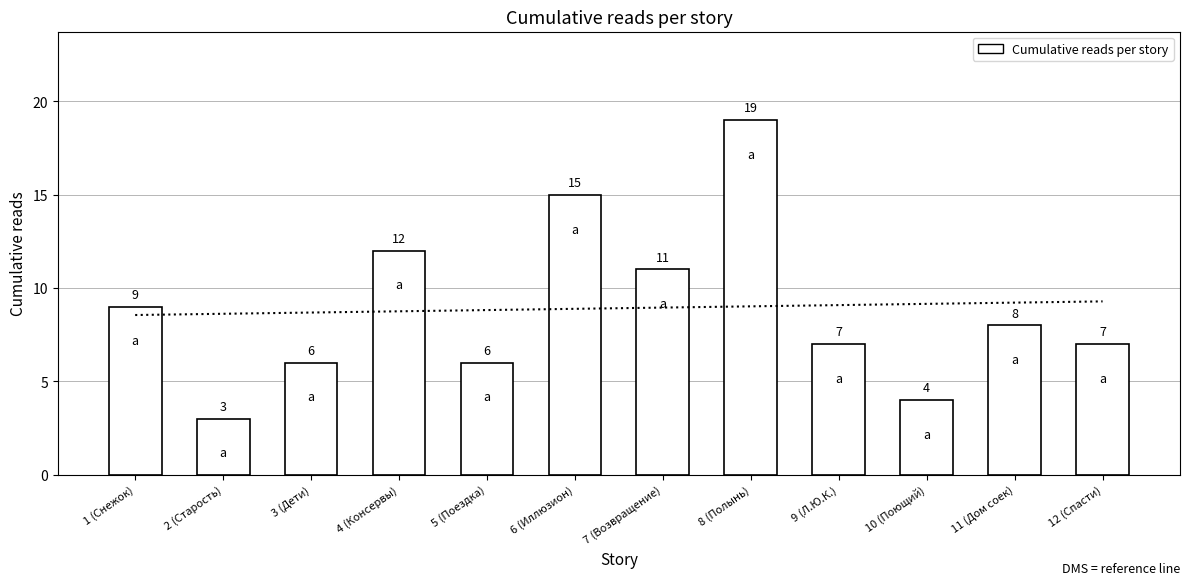

At which label does the data first exceed 8?

1 (Снежок)